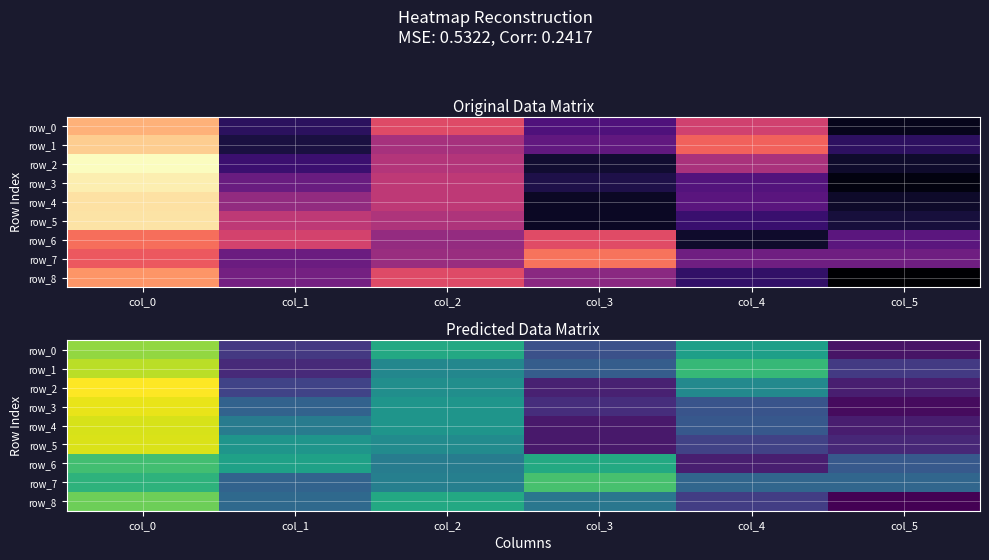

Between col_5 and col_1, which is larger?

col_1